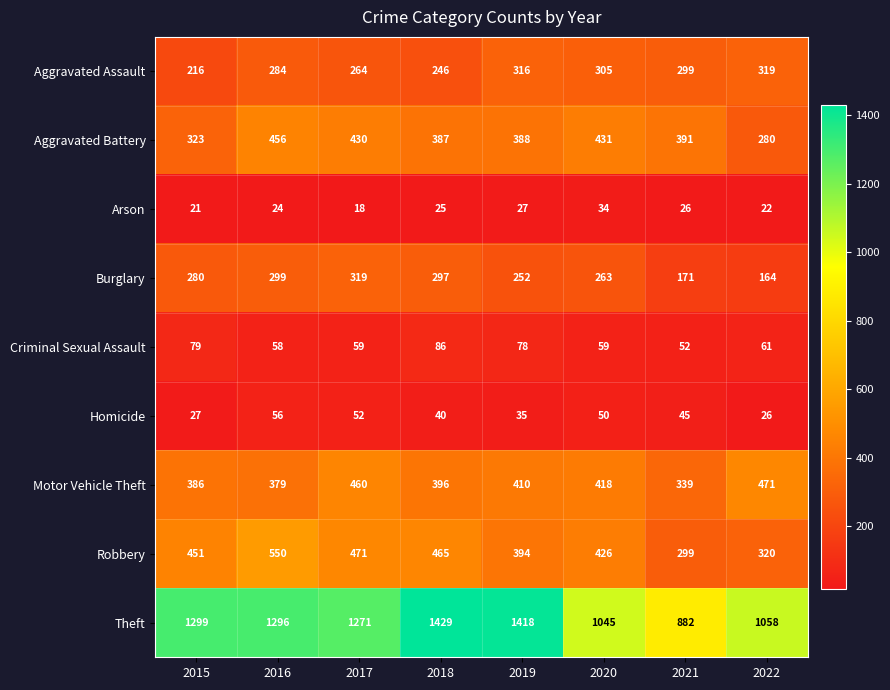

What is the difference between the maximum and second lowest values in the Arson series?

13